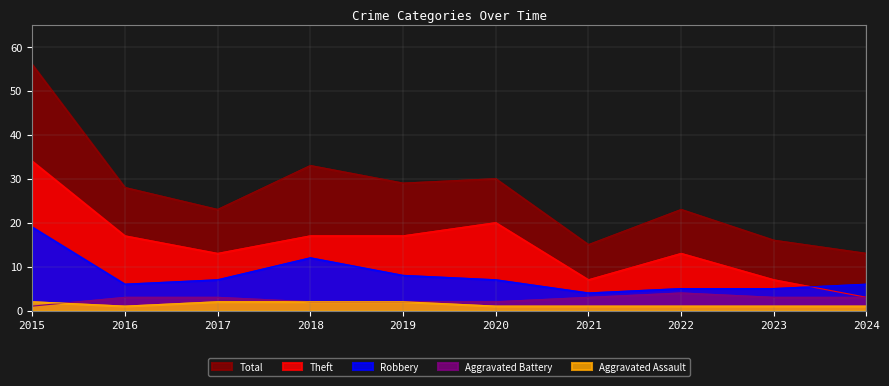

What is the average value of the Robbery series?

8